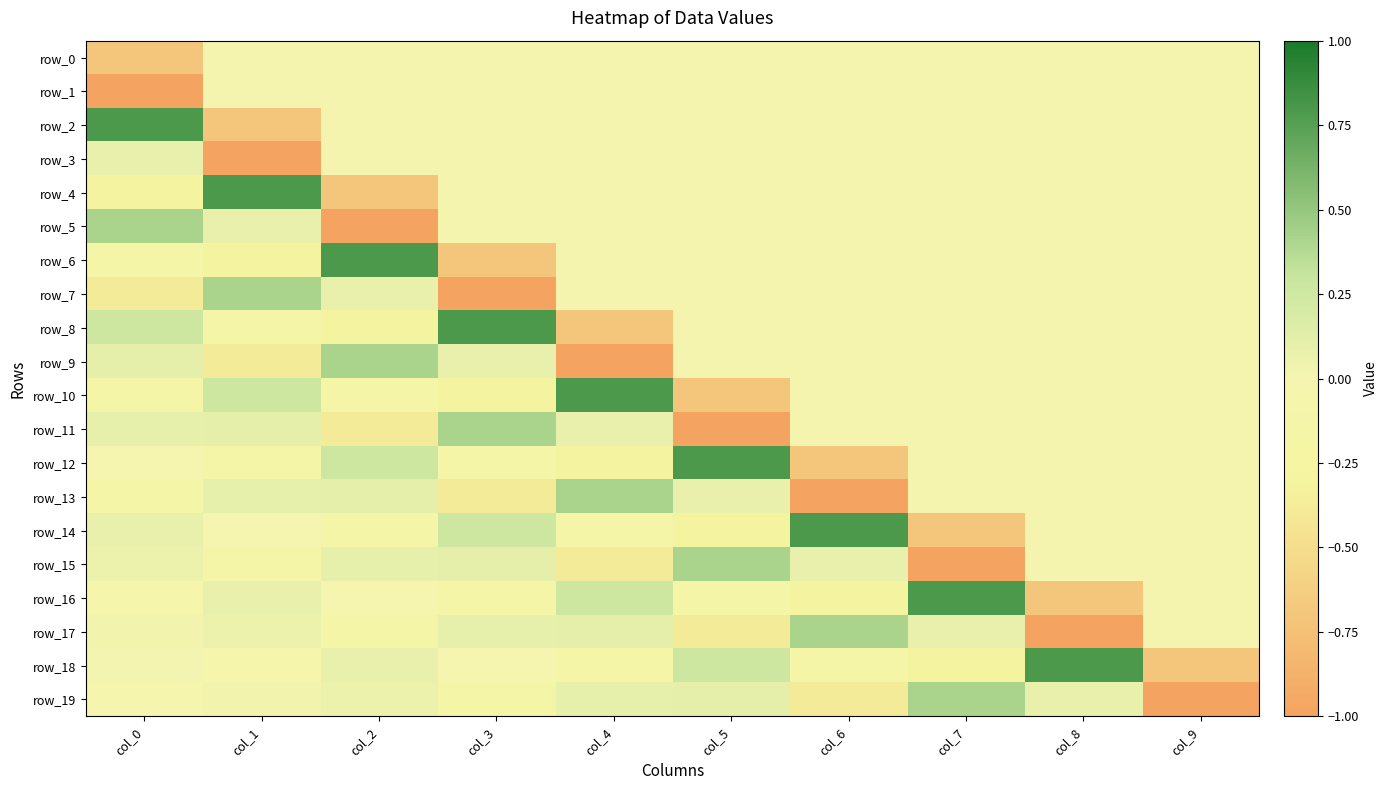

The row_4 series shows 0.0 at col_3. True or false?

True